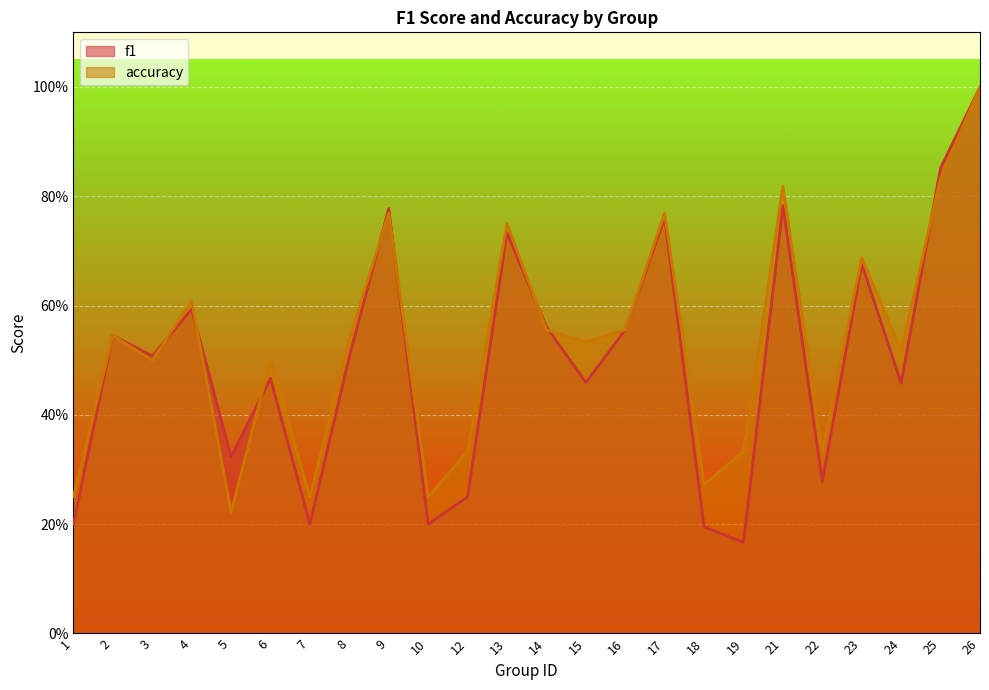

What is the value of the accuracy point at the 15th from the left?

0.6